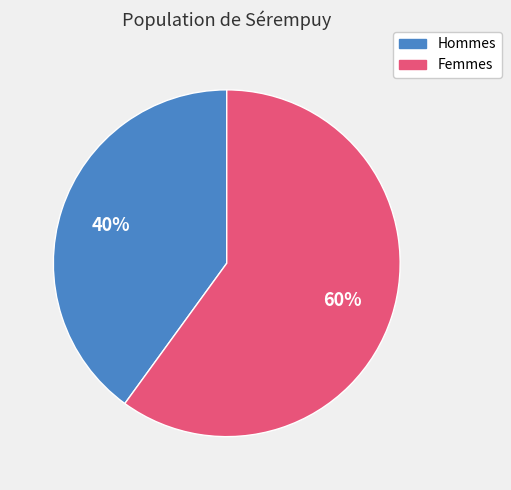

To the nearest percent, what is the average slice percentage?

50%